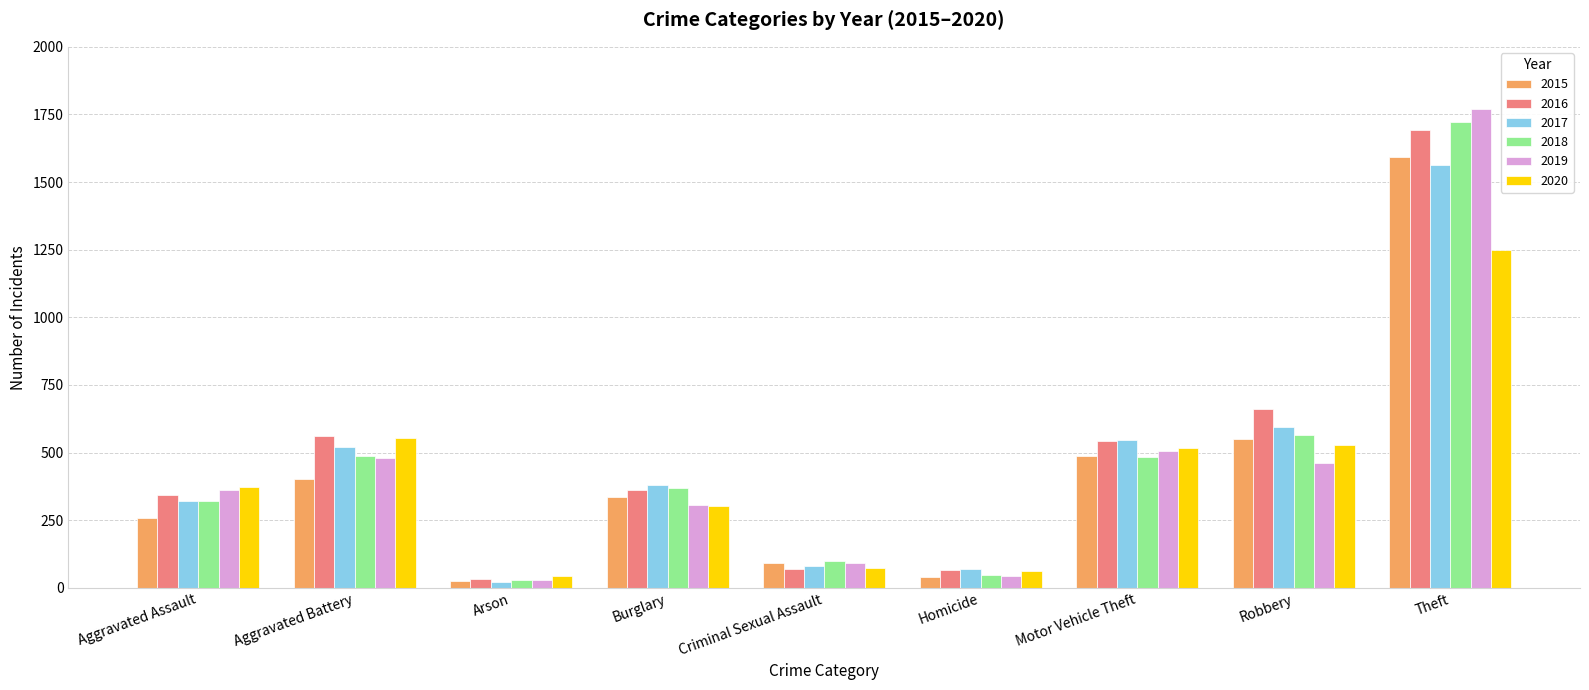

What value does the 2018 series have at Burglary?

369